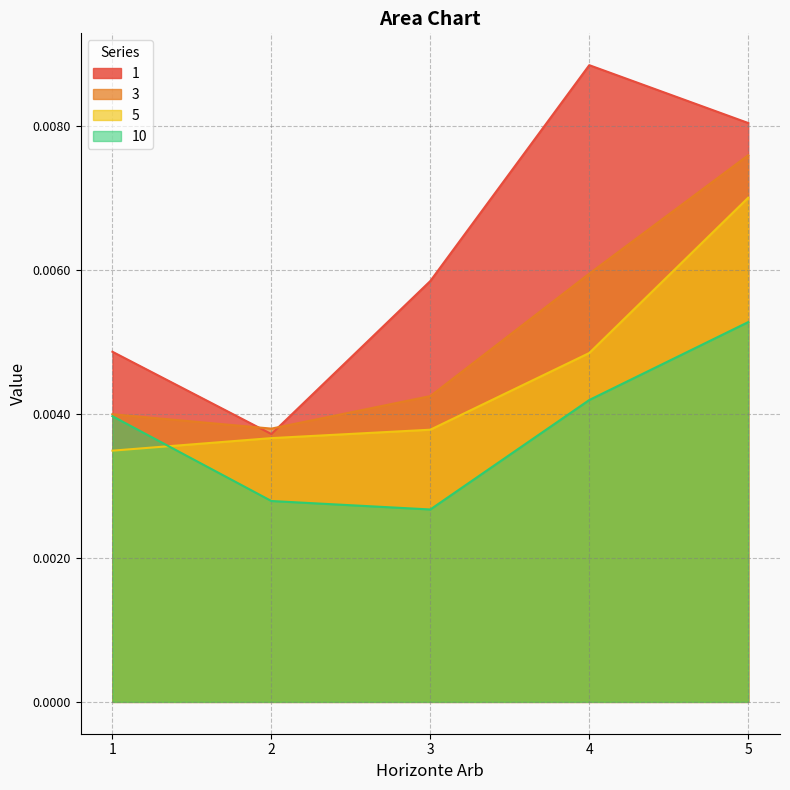

Where is the first local minimum for 10?

3